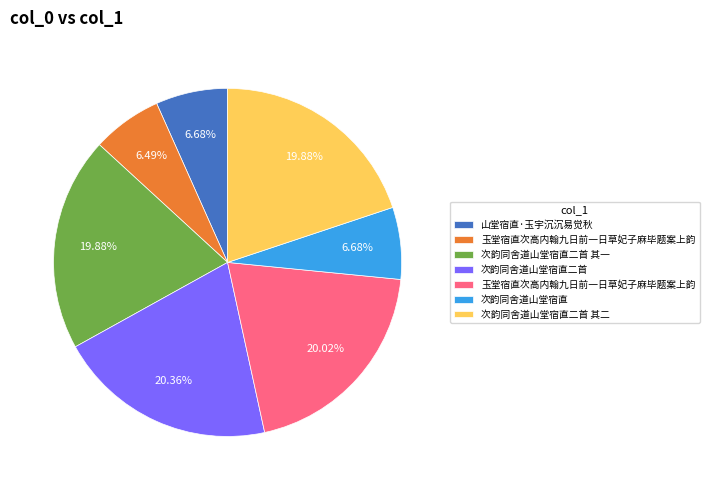

Does any single category account for the majority?

No